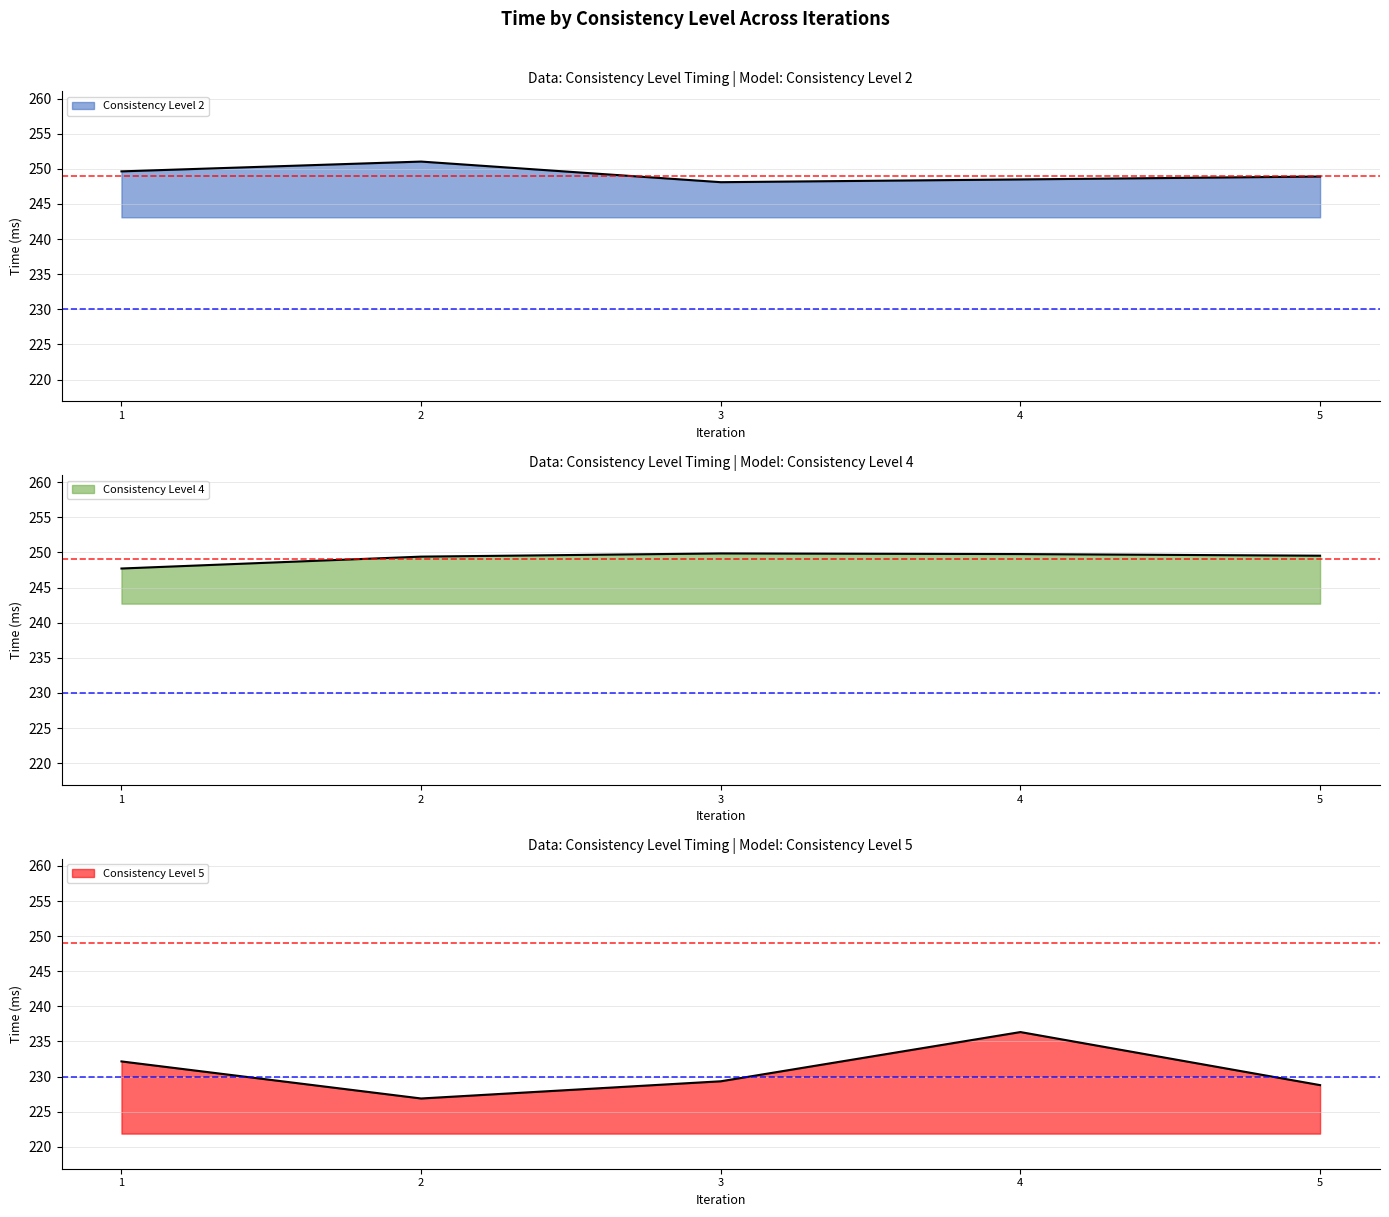

Which has a higher value, 2 or 3?

2